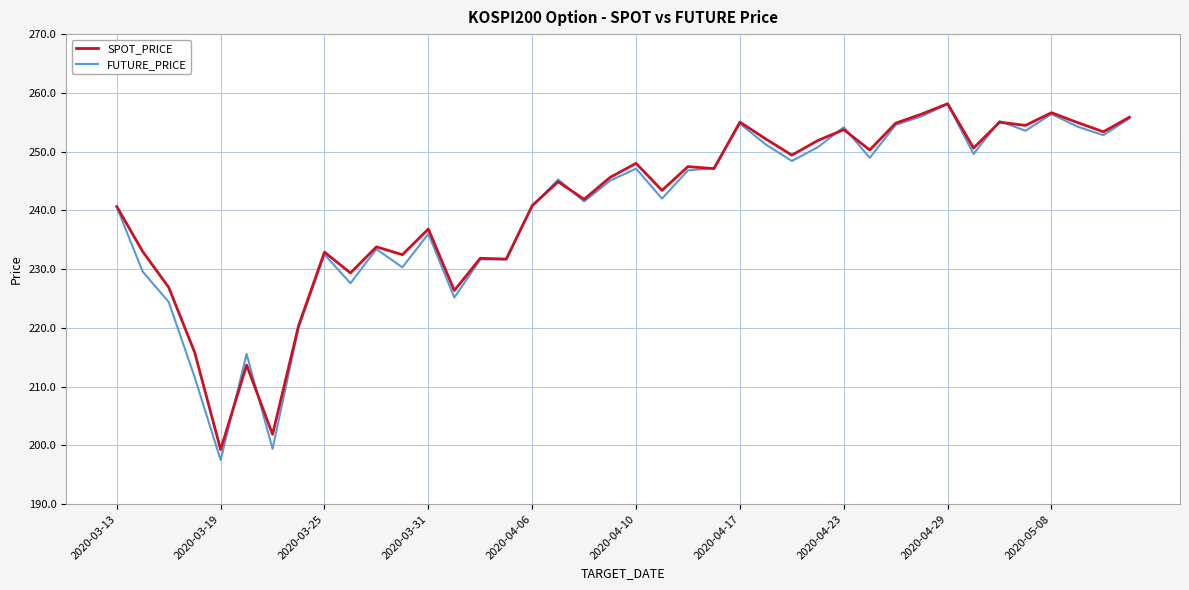

What is the average value of the FUTURE_PRICE series?

239.9